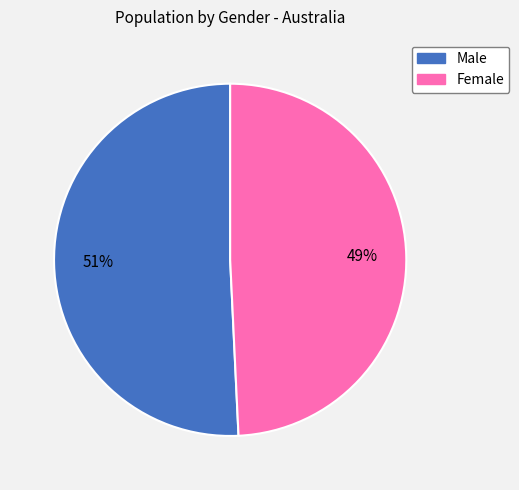

Is there any slice that represents more than half of the pie?

Yes